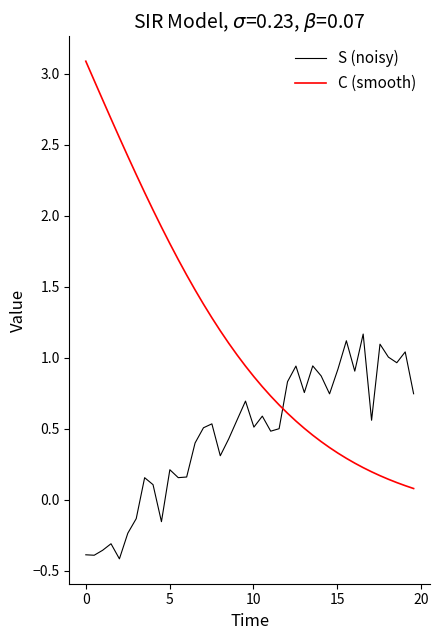

Count the number of categories in the chart.

40